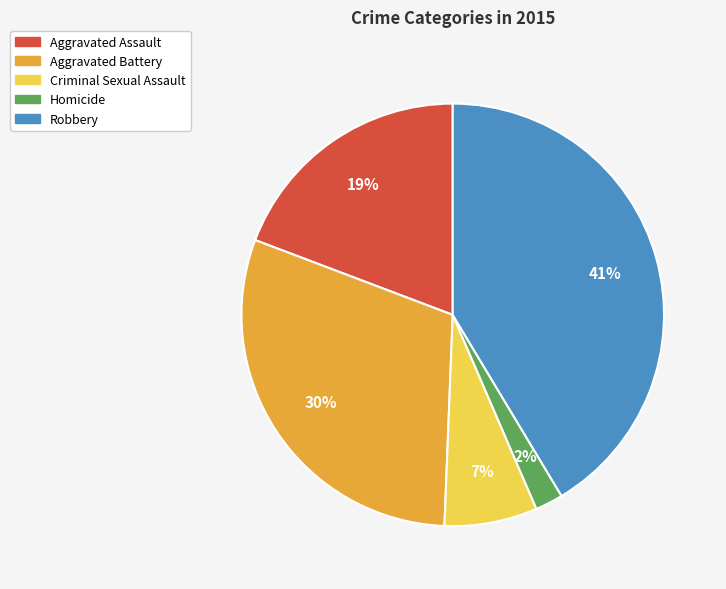

Is it true that Criminal Sexual Assault is 7% of the pie?

True